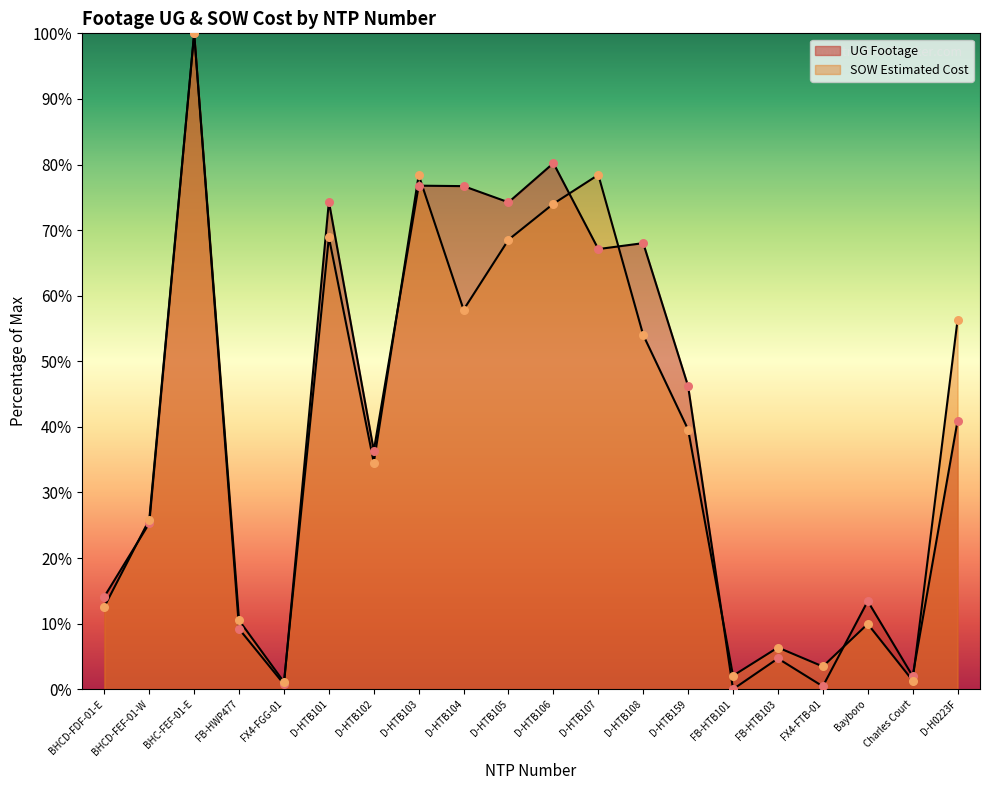

Which series has the largest Y range (max minus min)?

UG Footage